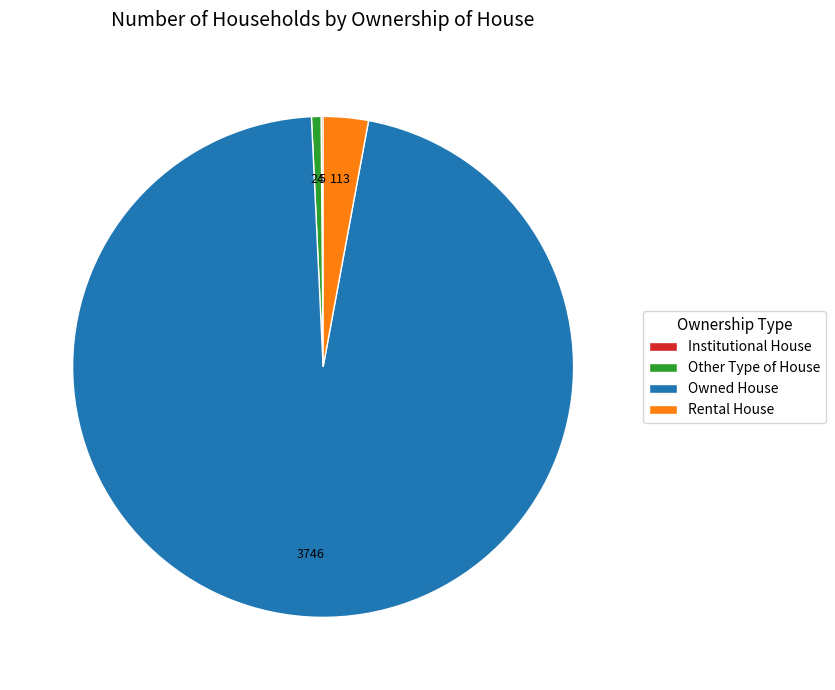

What is the majority slice?

Owned House